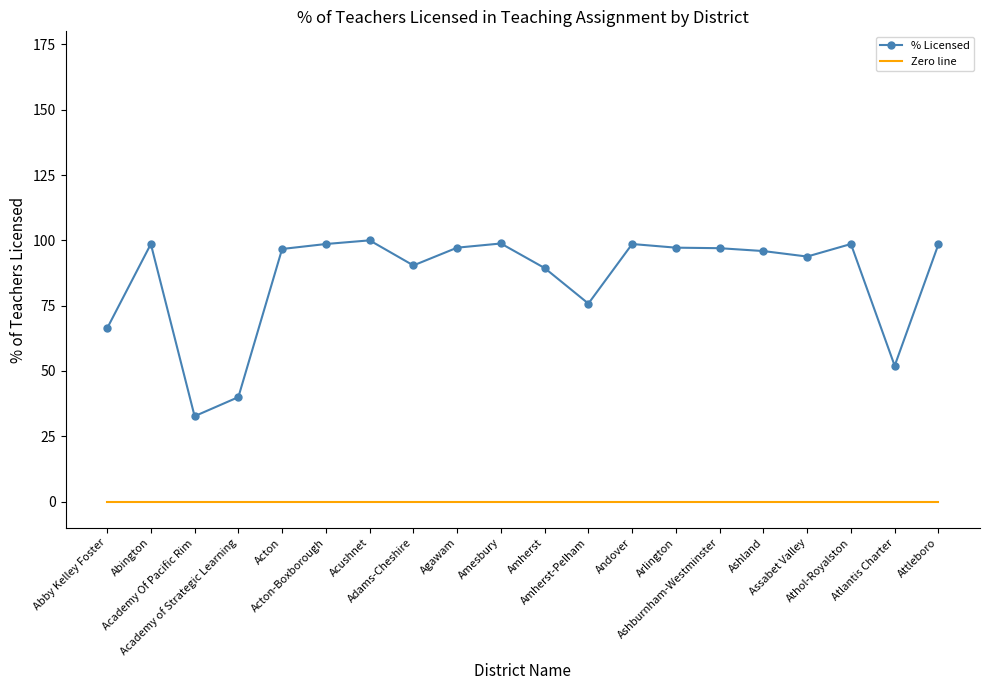

What is the difference between the maximum and second lowest values in the % Licensed series?

60.0